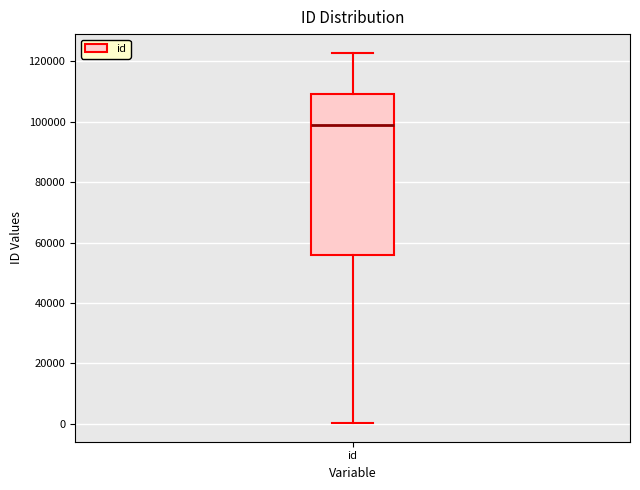

Where does the median line of the box for id sit on the y-axis? The values are not printed on the chart, so give them approximately, as read against the axis.

98000